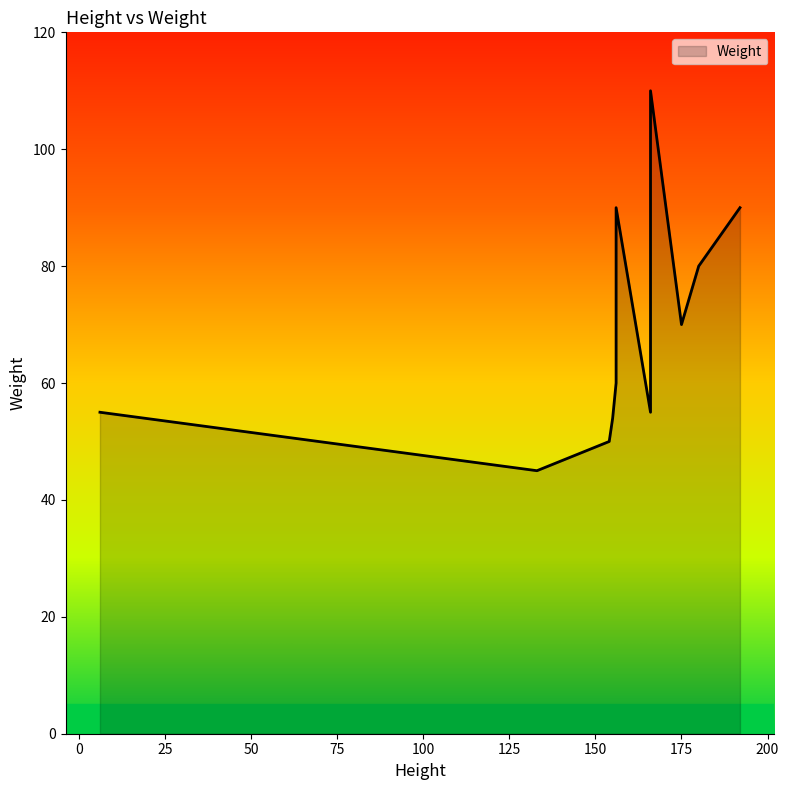

How many points are lower than both their immediate neighbors (excluding endpoints)?

3